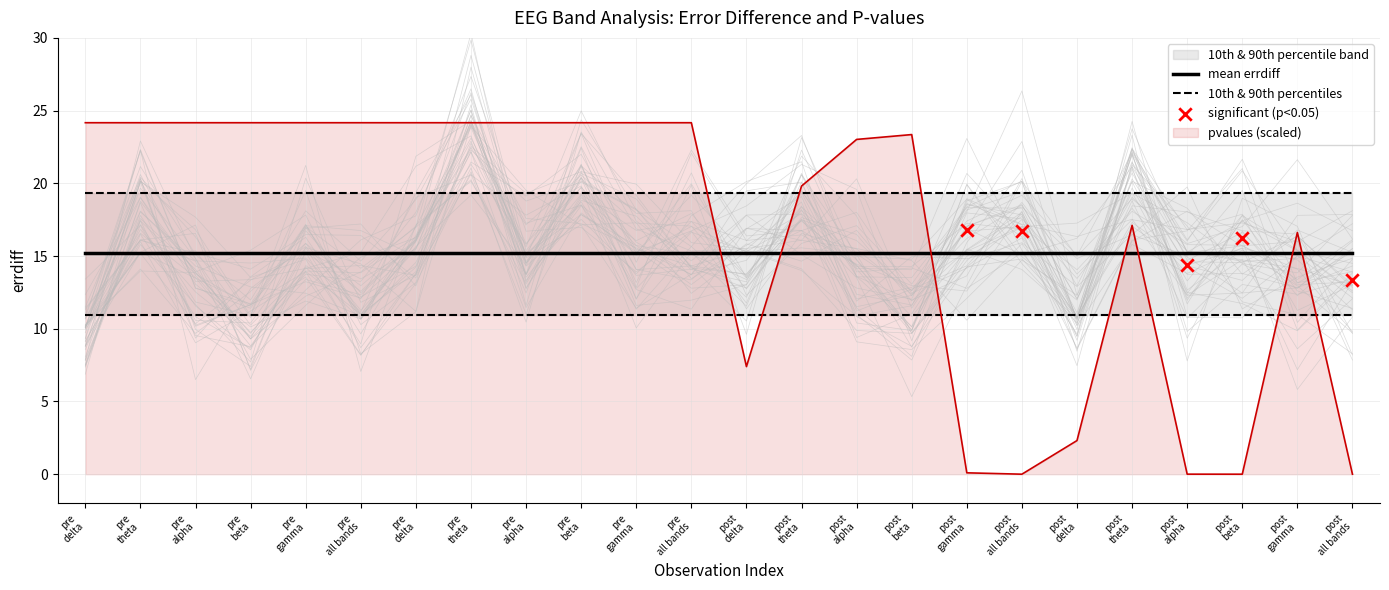

What is the change in value from 4 to 15?

-0.8